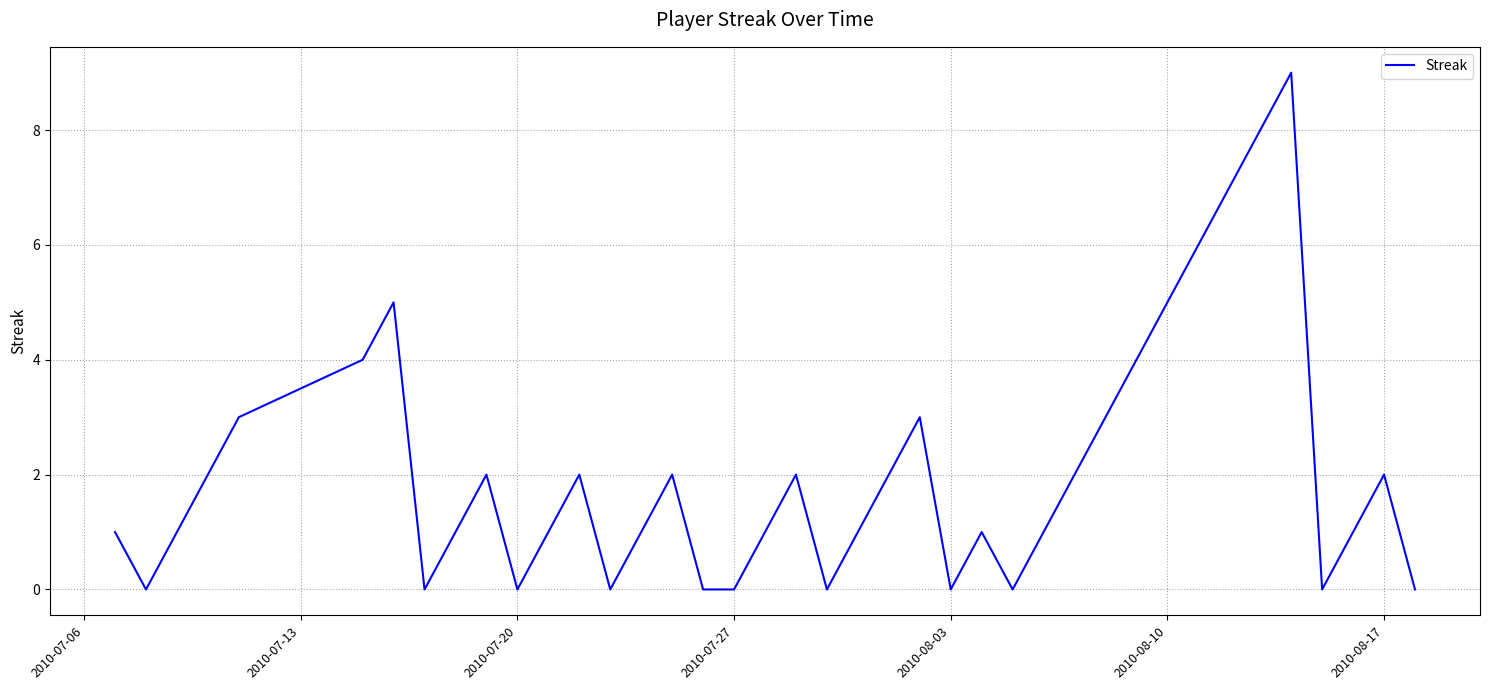

What is the difference between the maximum and minimum values?

9